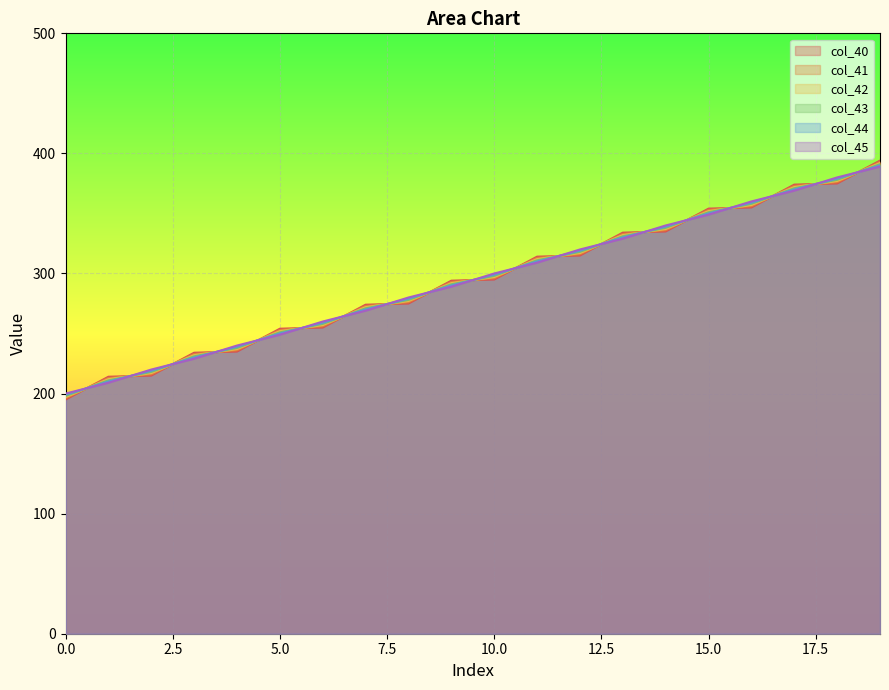

The value of col_40 at 5.0 is 254.0. True or false?

True